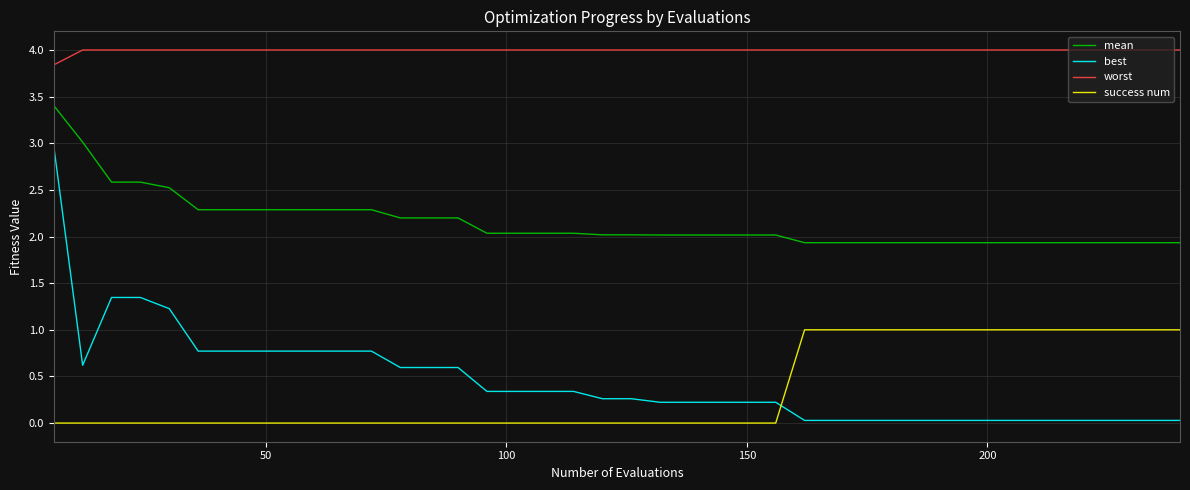

What is the difference between the maximum and minimum values in the best series?

2.9